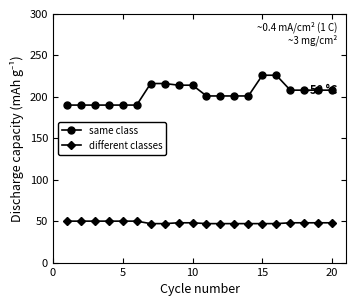

Rank the series by their average value, from lowest to highest.

different classes, same class